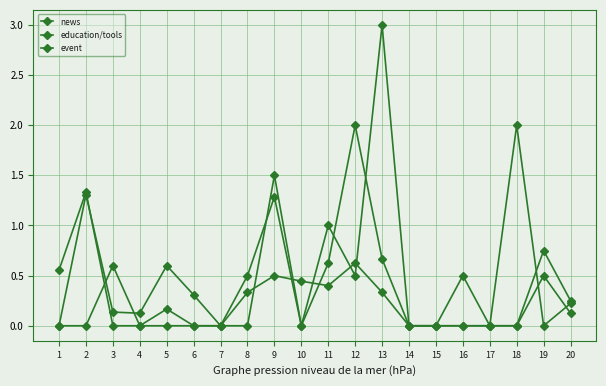

How many lines are shown in the chart?

3